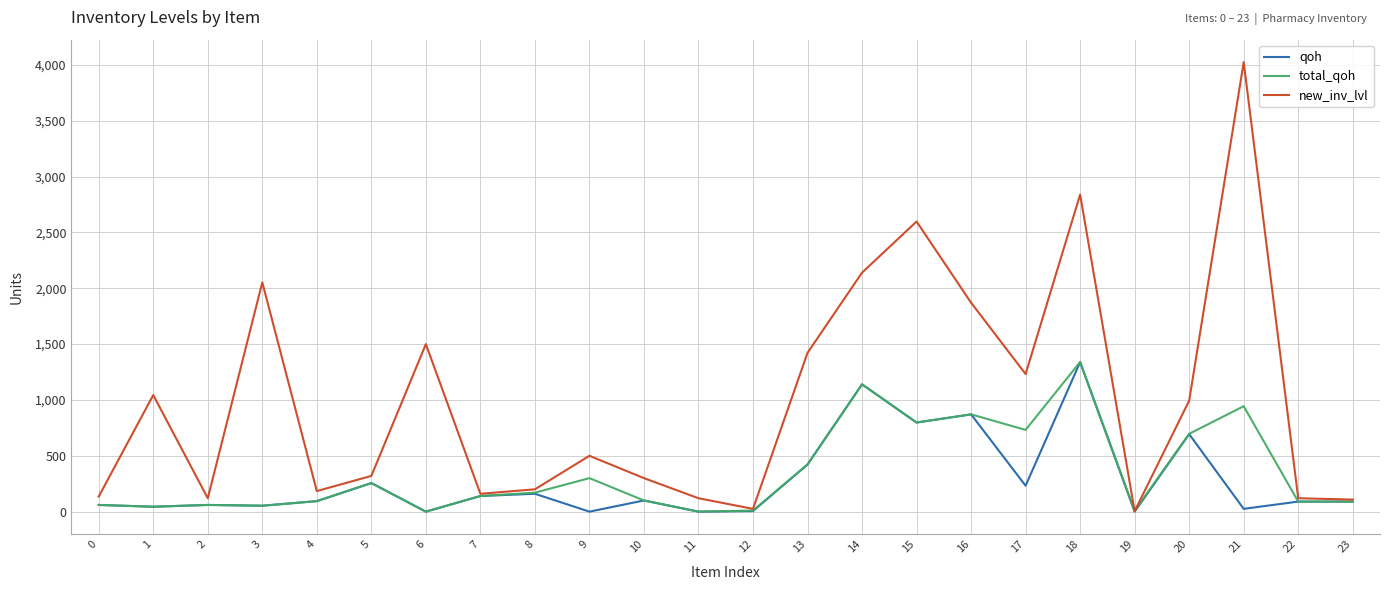

True or false: qoh has more than 2 points higher than both neighbors.

True